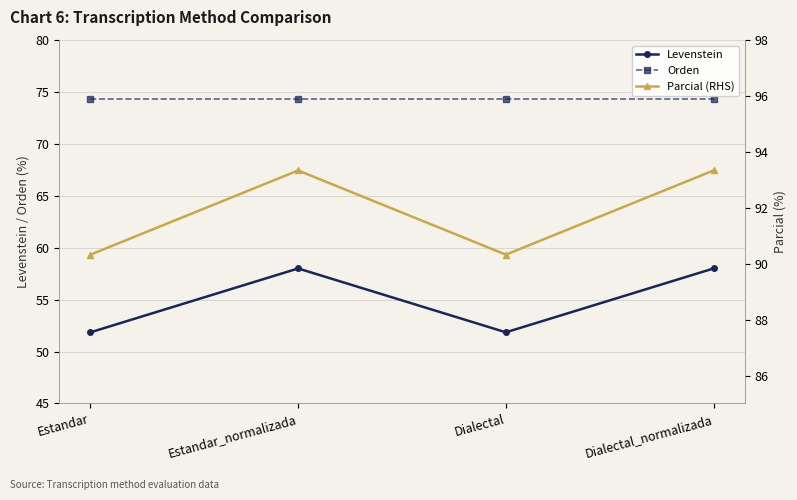

True or false: Parcial (RHS) and Orden cross at least once.

False